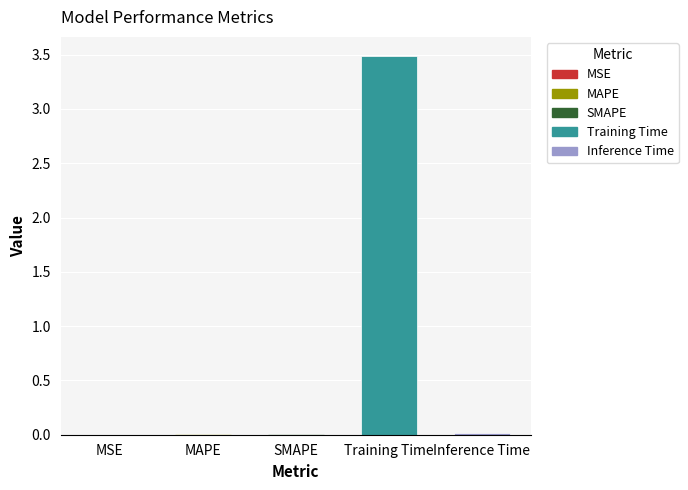

What is the sum of all values?

3.5